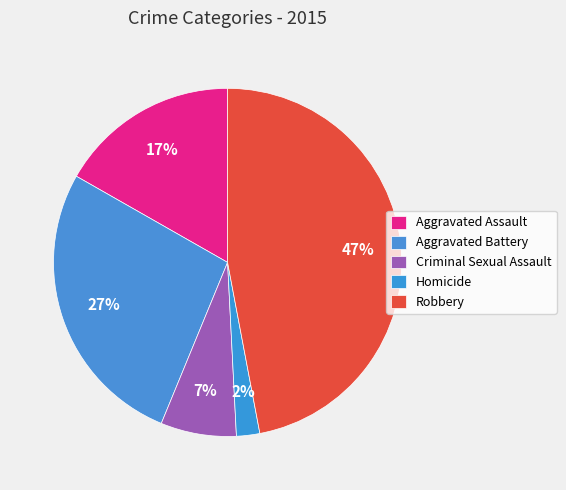

Count the number of slices in the pie.

5